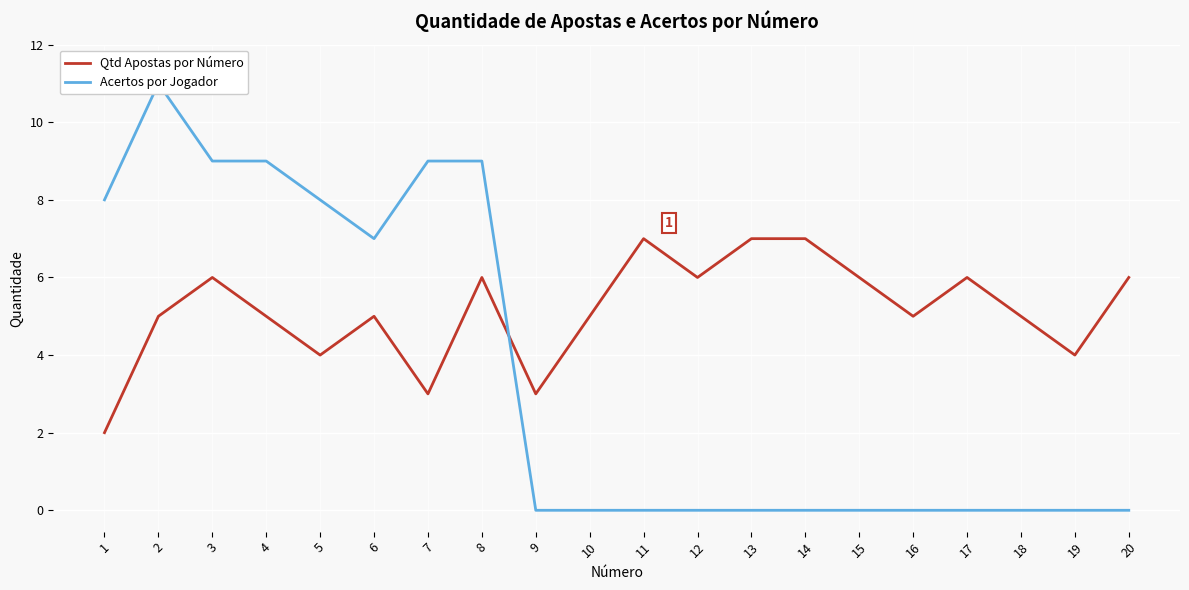

Which series has the largest total across all categories?

Qtd Apostas por Número